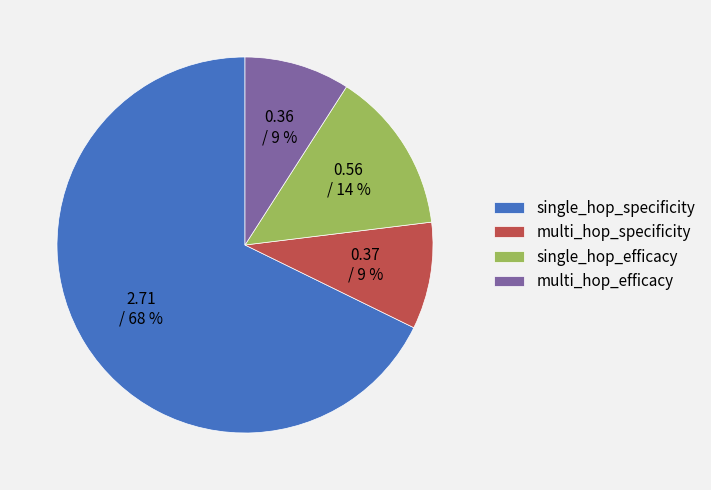

Between multi_hop_efficacy and single_hop_specificity, which is larger?

single_hop_specificity